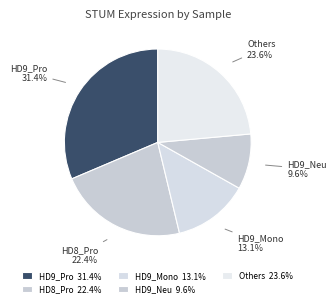

Is there any slice that represents more than half of the pie?

No